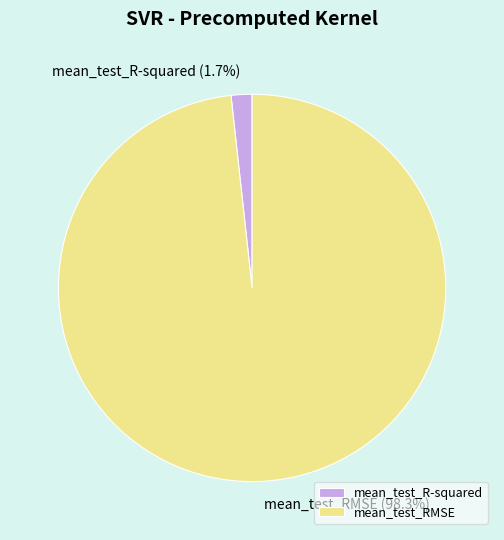

Combined, do mean_test_RMSE and mean_test_R-squared account for over 50%?

Yes